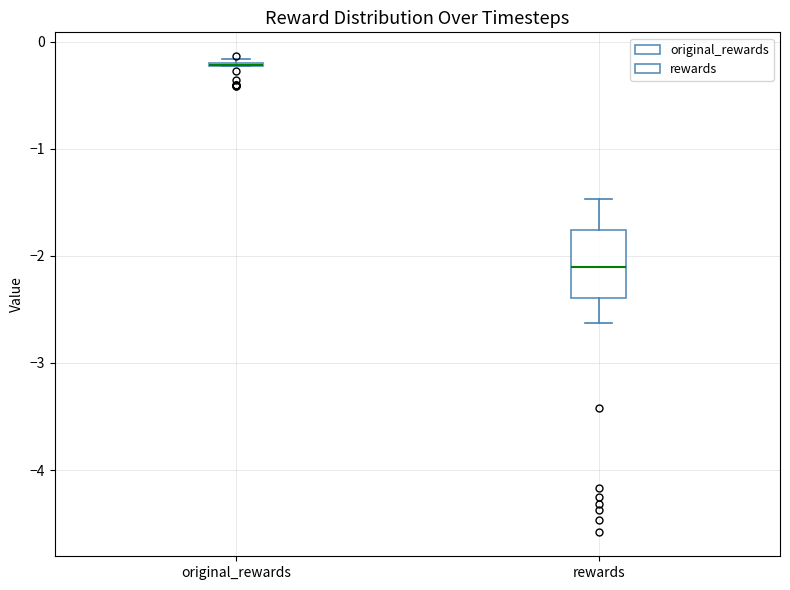

Reading left to right, transcribe this box plot: for each box, give where its median line is, the range the box spans, and where its two whiskers end, as read against the y-axis. The values are not printed on the chart, so give them approximately, as read against the axis.

original_rewards: box collapsed to a line at -0.2, whiskers -0.2 to -0.2
rewards: median -2.1, box -2.4 to -1.8, whiskers -2.6 to -1.5